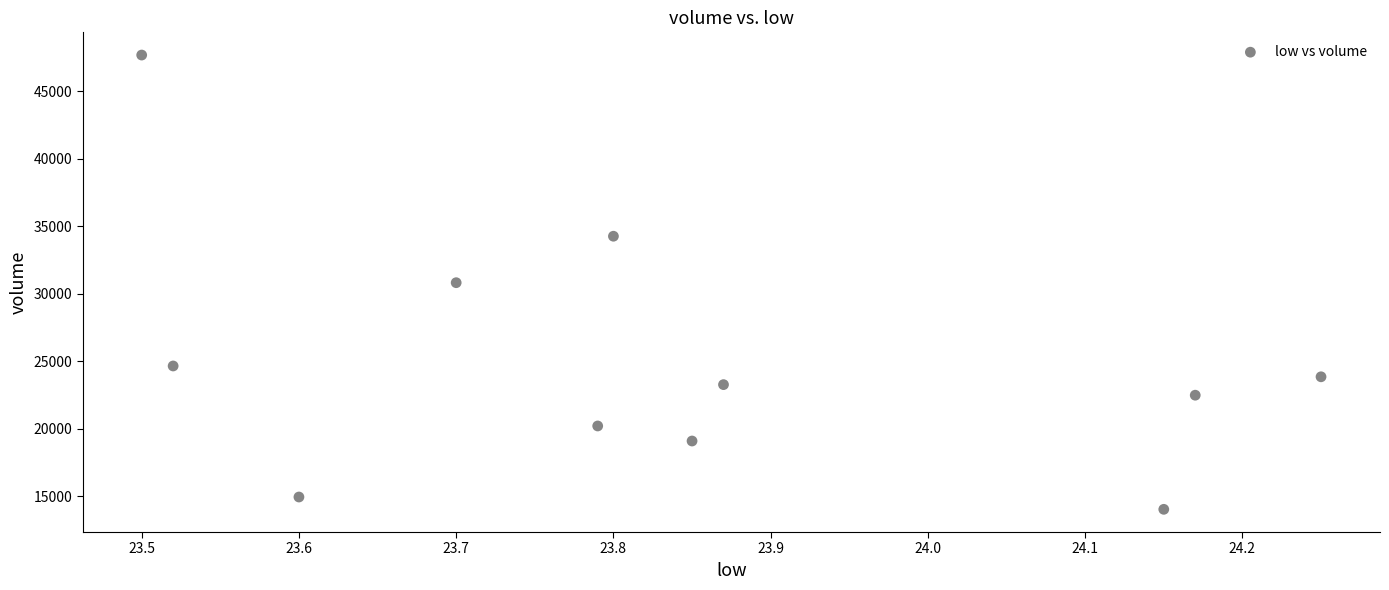

What is the average Y value?

25019.8